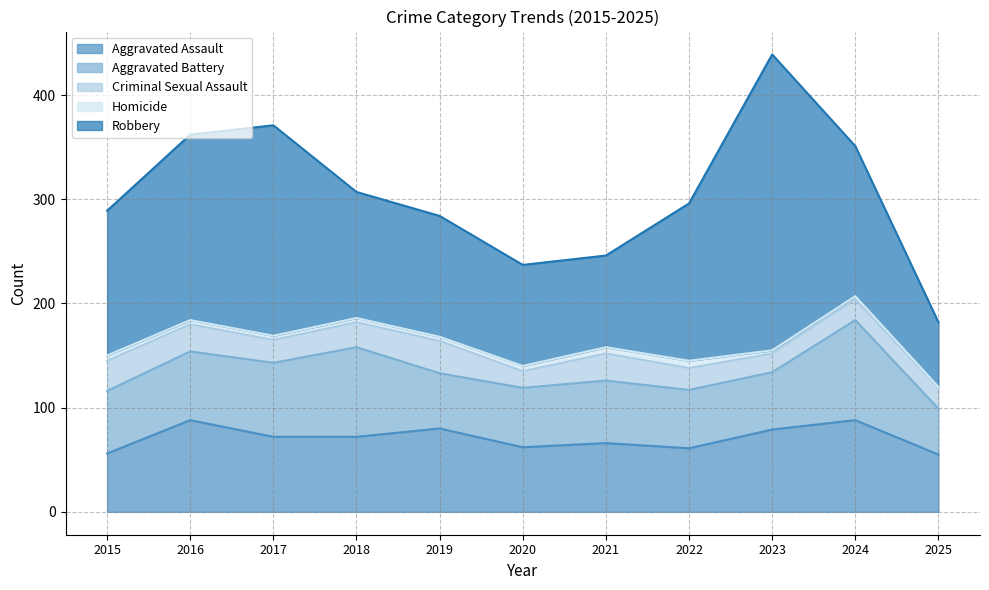

Which label corresponds to the smallest value in the chart?

2025